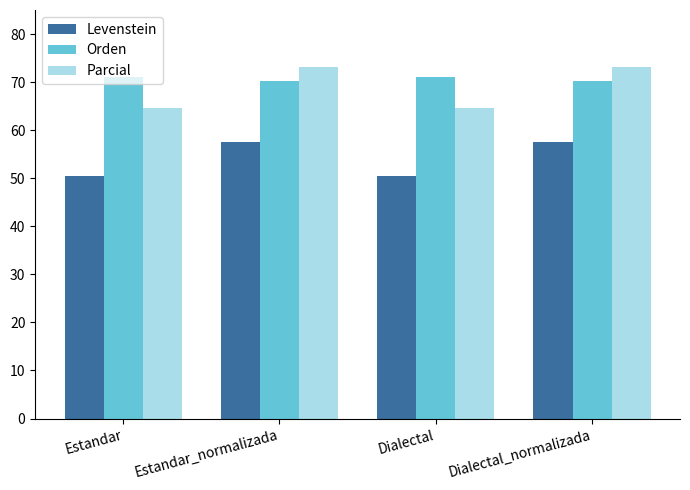

How many data points does each series have?

4